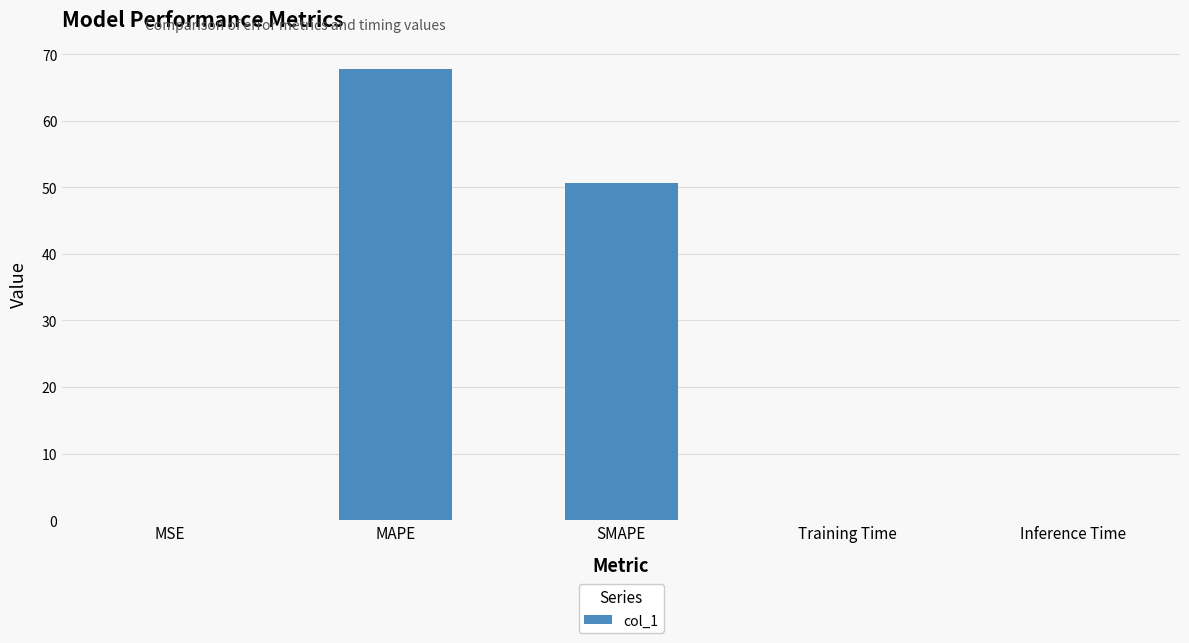

At which category does the chart reach its peak across all series?

MAPE